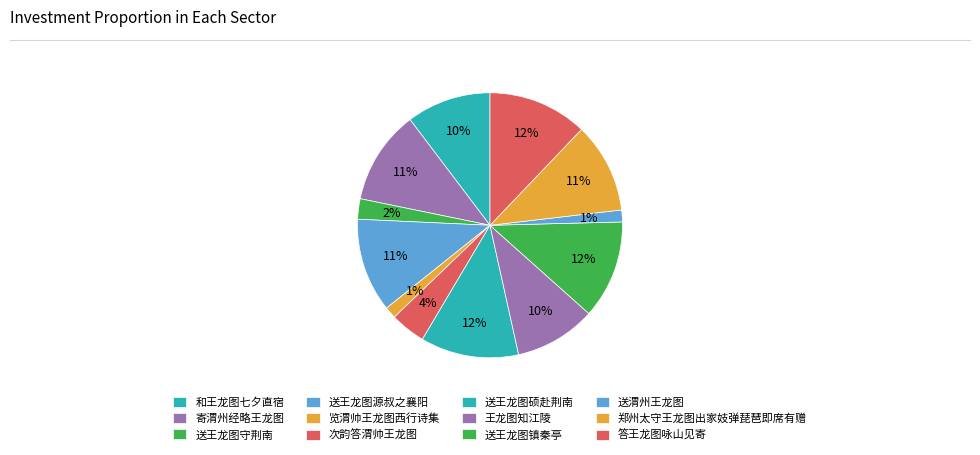

To the nearest percent, what percentage of the pie is 郑州太守王龙图出家妓弹琵琶即席有赠?

11%